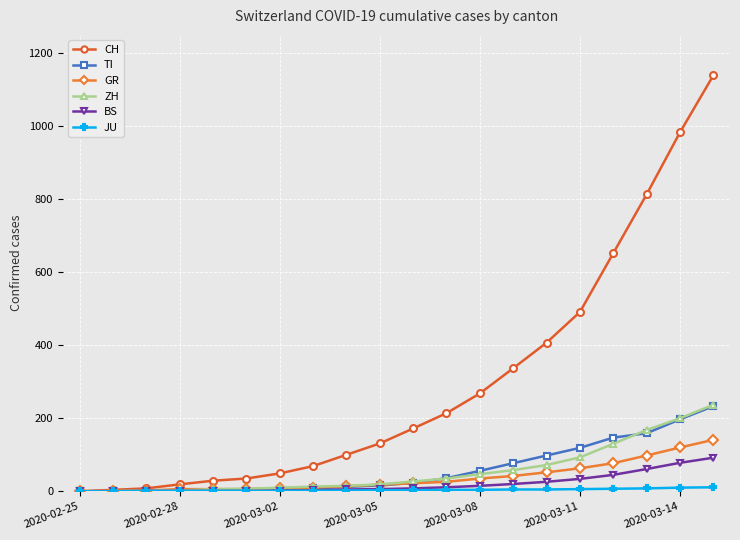

Which series has the largest range (max minus min)?

CH